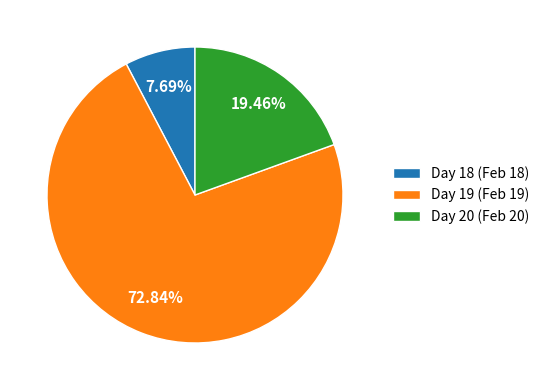

Is the sum of Day 19 (Feb 19) and Day 18 (Feb 18) greater than half?

Yes